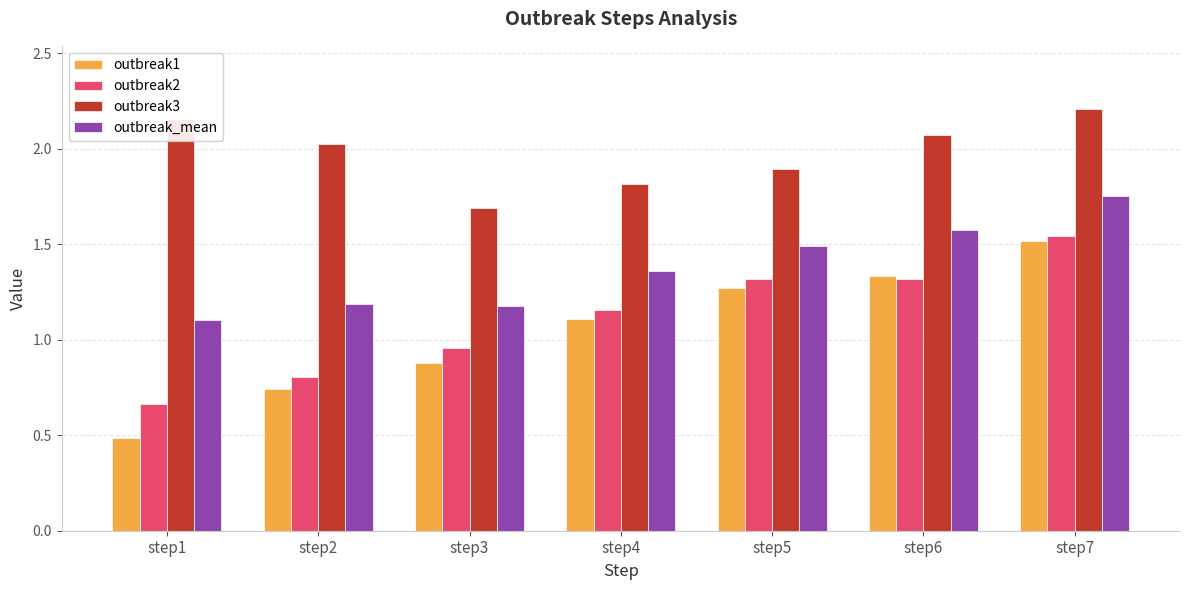

What is the total value across all series at step1?

4.4